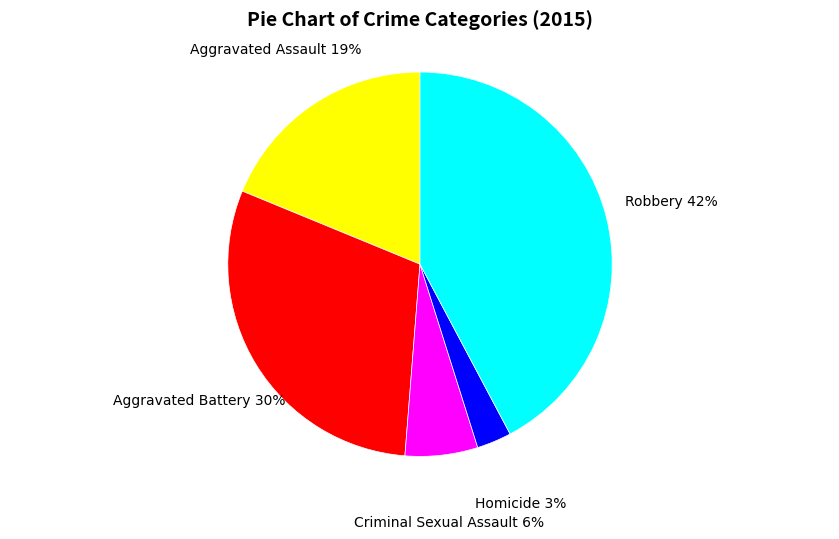

Which has a higher value, Aggravated Battery or Aggravated Assault?

Aggravated Battery